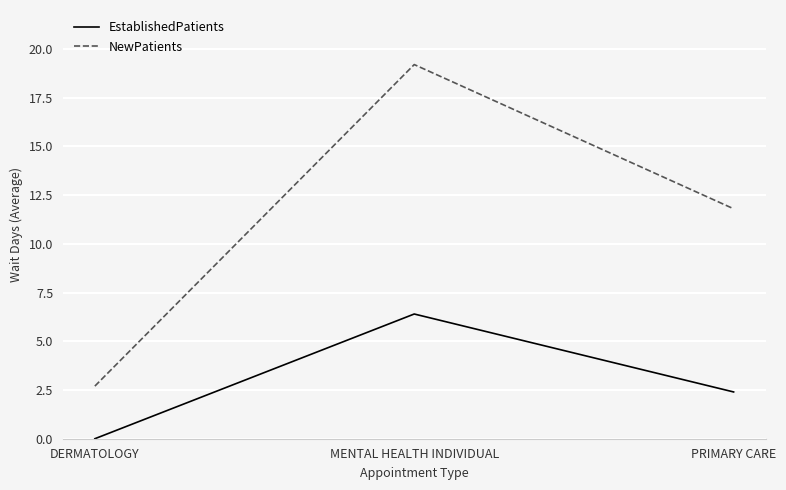

What position from the left is DERMATOLOGY?

1